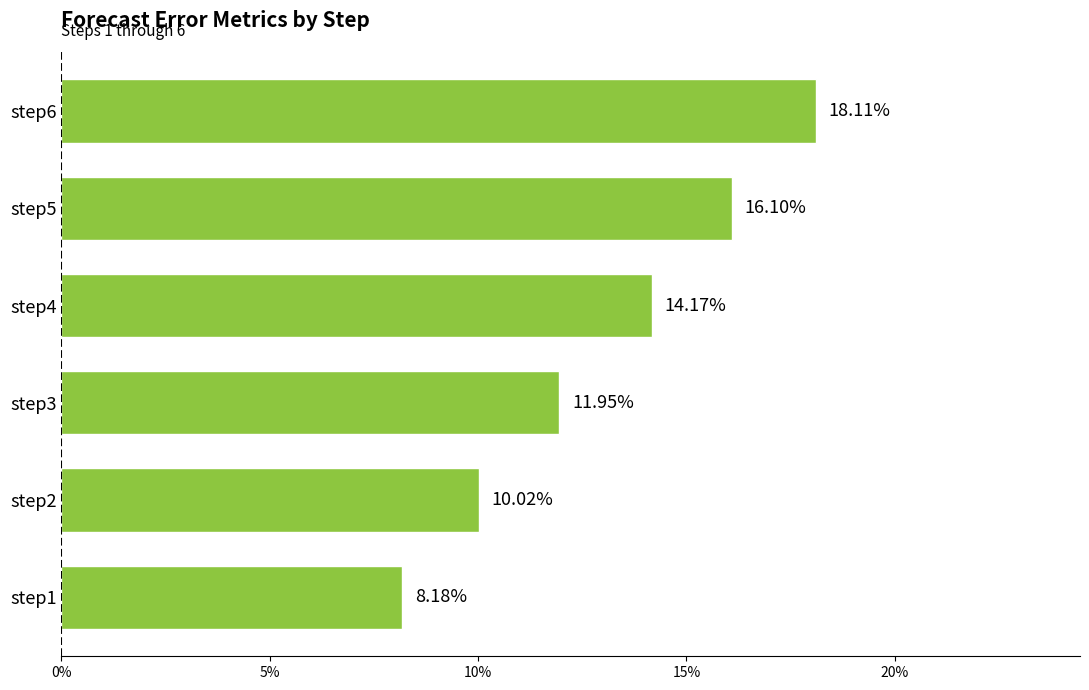

Does the chart contain any negative values?

No